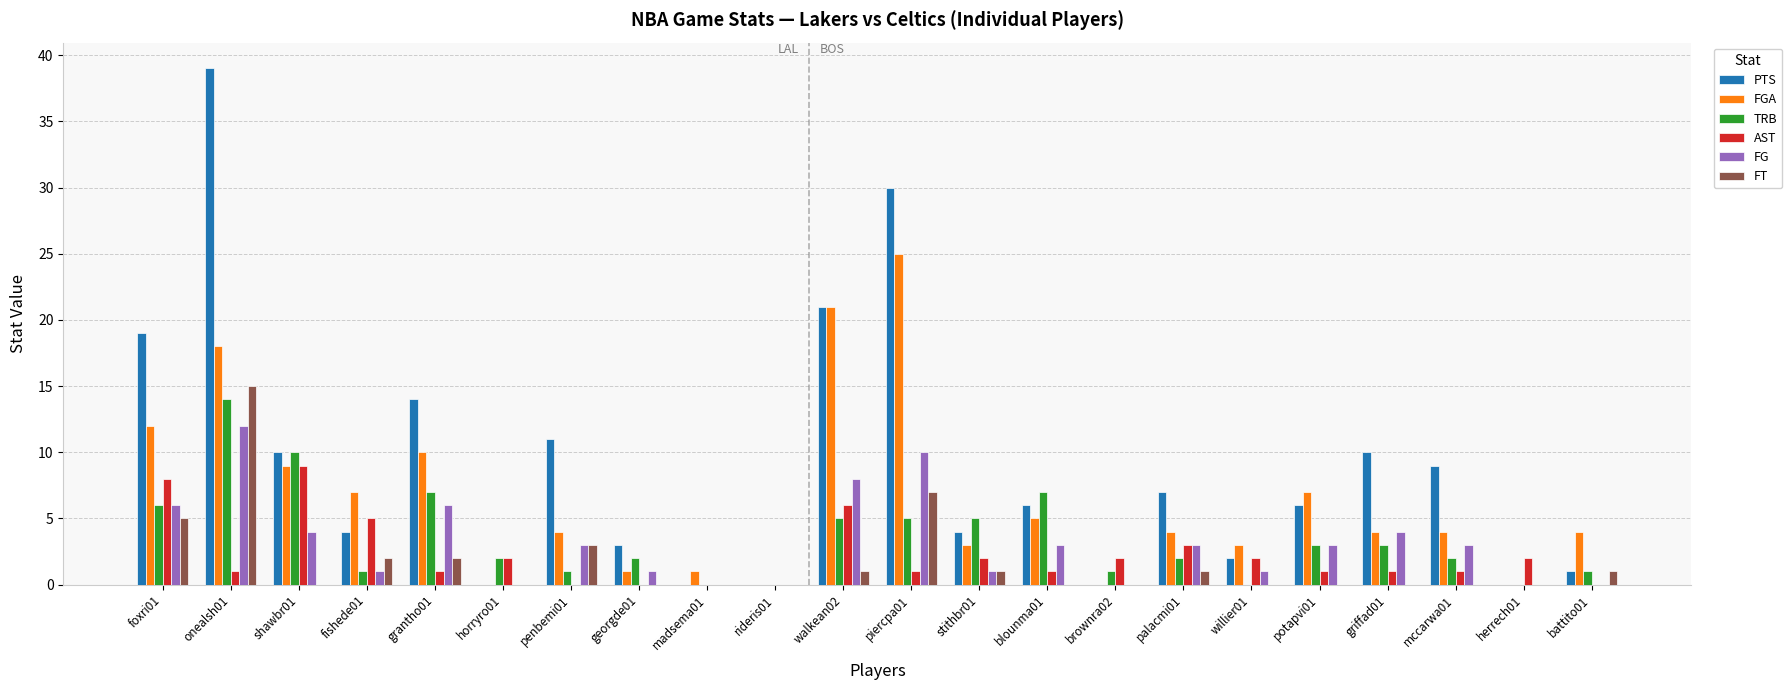

Reading right to left, list all the values displayed in this chart.

PTS: battito01=1	herrech01=0	mccarwa01=9	griffad01=10	potapvi01=6	willier01=2	palacmi01=7	brownra02=0	blounma01=6	stithbr01=4	piercpa01=30	walkean02=21	rideris01=0	madsema01=0	georgde01=3	penbemi01=11	horryro01=0	grantho01=14	fishede01=4	shawbr01=10	onealsh01=39	foxri01=19
FGA: battito01=4	herrech01=0	mccarwa01=4	griffad01=4	potapvi01=7	willier01=3	palacmi01=4	brownra02=0	blounma01=5	stithbr01=3	piercpa01=25	walkean02=21	rideris01=0	madsema01=1	georgde01=1	penbemi01=4	horryro01=0	grantho01=10	fishede01=7	shawbr01=9	onealsh01=18	foxri01=12
TRB: battito01=1	herrech01=0	mccarwa01=2	griffad01=3	potapvi01=3	willier01=0	palacmi01=2	brownra02=1	blounma01=7	stithbr01=5	piercpa01=5	walkean02=5	rideris01=0	madsema01=0	georgde01=2	penbemi01=1	horryro01=2	grantho01=7	fishede01=1	shawbr01=10	onealsh01=14	foxri01=6
AST: battito01=0	herrech01=2	mccarwa01=1	griffad01=1	potapvi01=1	willier01=2	palacmi01=3	brownra02=2	blounma01=1	stithbr01=2	piercpa01=1	walkean02=6	rideris01=0	madsema01=0	georgde01=0	penbemi01=0	horryro01=2	grantho01=1	fishede01=5	shawbr01=9	onealsh01=1	foxri01=8
FG: battito01=0	herrech01=0	mccarwa01=3	griffad01=4	potapvi01=3	willier01=1	palacmi01=3	brownra02=0	blounma01=3	stithbr01=1	piercpa01=10	walkean02=8	rideris01=0	madsema01=0	georgde01=1	penbemi01=3	horryro01=0	grantho01=6	fishede01=1	shawbr01=4	onealsh01=12	foxri01=6
FT: battito01=1	herrech01=0	mccarwa01=0	griffad01=0	potapvi01=0	willier01=0	palacmi01=1	brownra02=0	blounma01=0	stithbr01=1	piercpa01=7	walkean02=1	rideris01=0	madsema01=0	georgde01=0	penbemi01=3	horryro01=0	grantho01=2	fishede01=2	shawbr01=0	onealsh01=15	foxri01=5